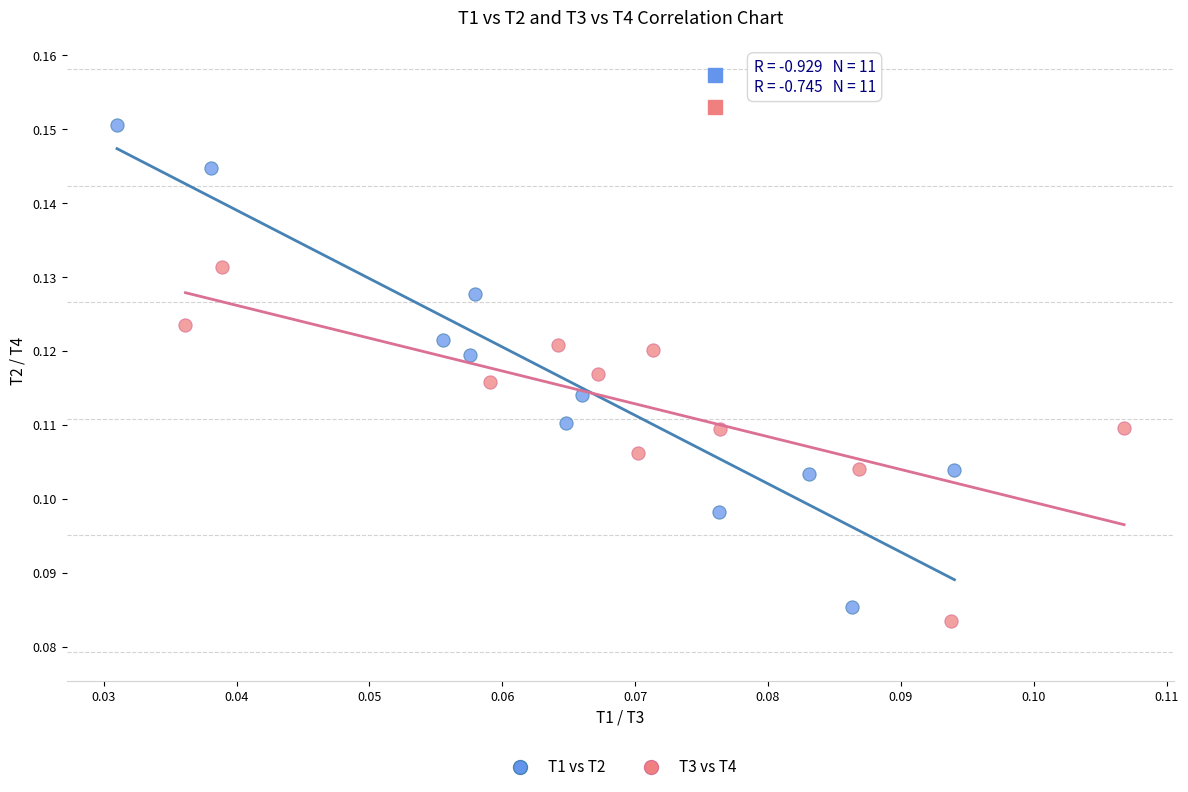

Which series has the widest spread of Y values?

T1 vs T2